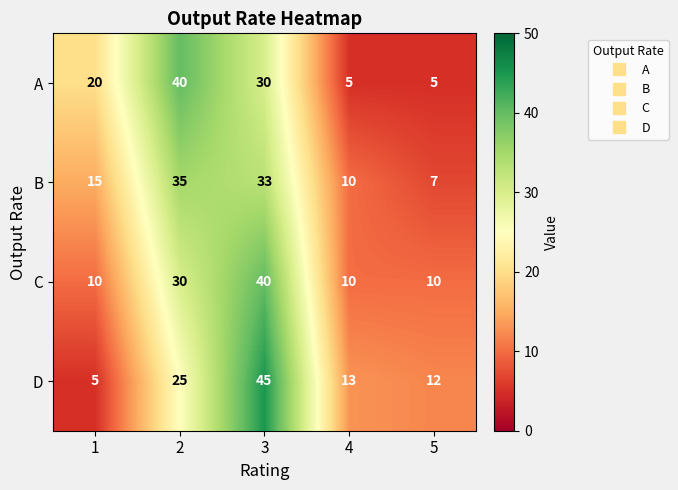

How many series are shown in this chart?

4